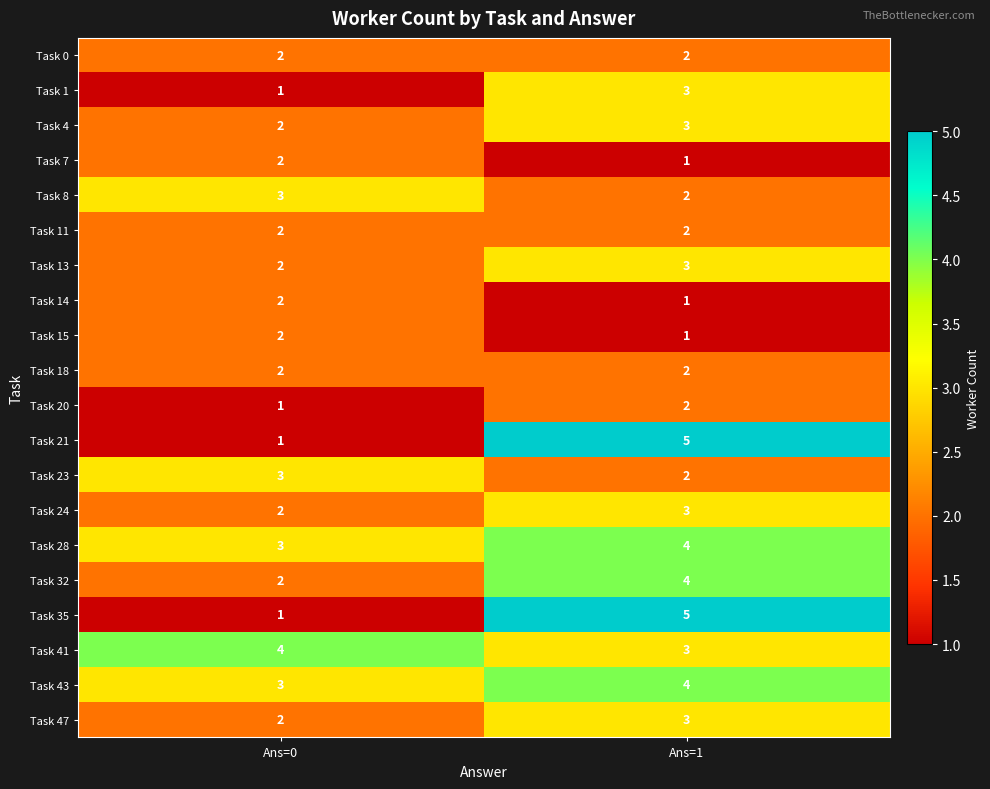

Where is Task 14 nearest to the value 1?

Ans=1